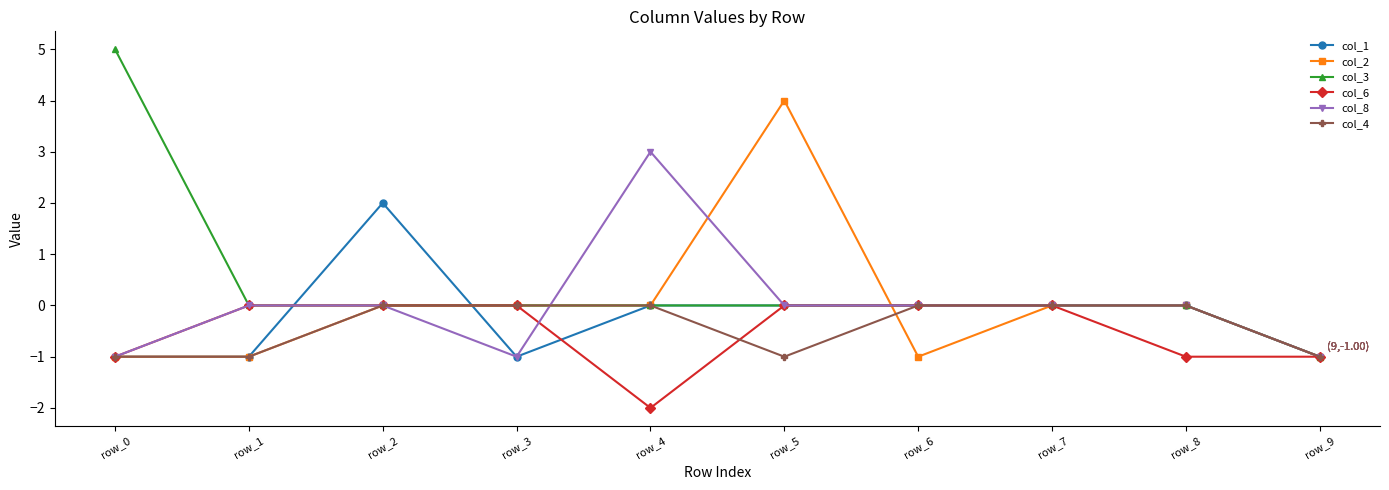

What is the minimum value shown in the chart?

-2